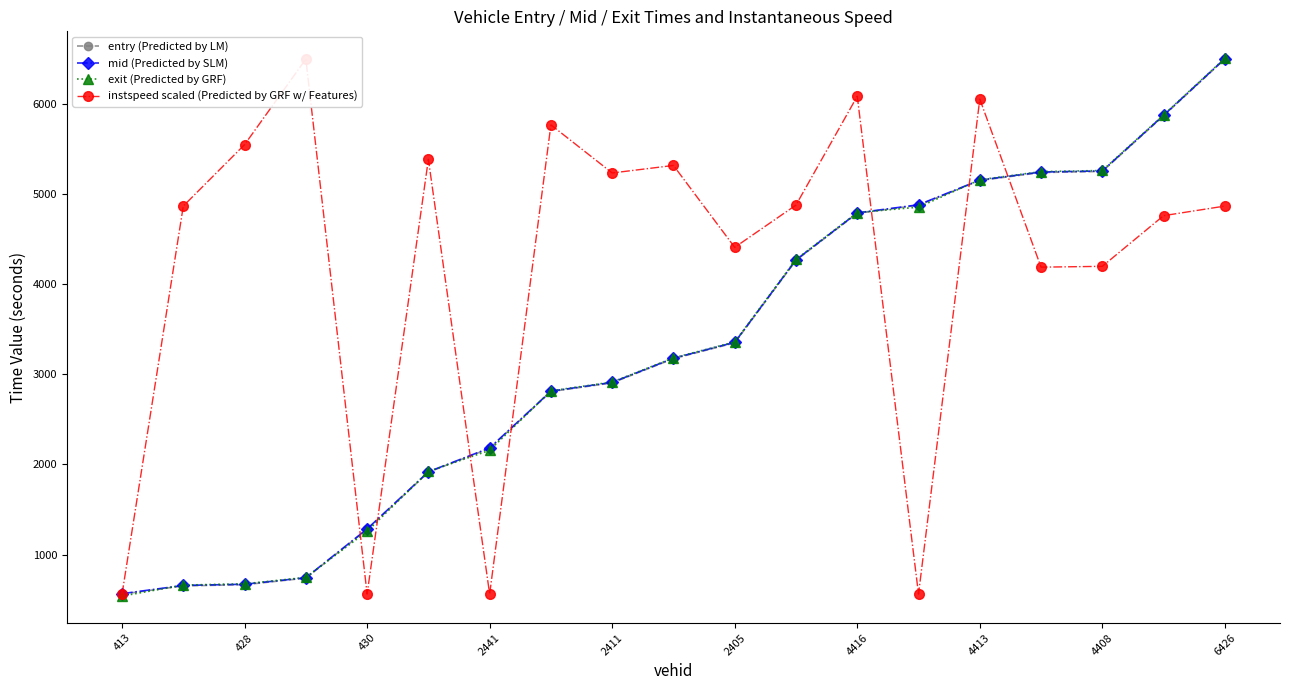

What value does the exit (Predicted by GRF) series have at 430?

1257.9